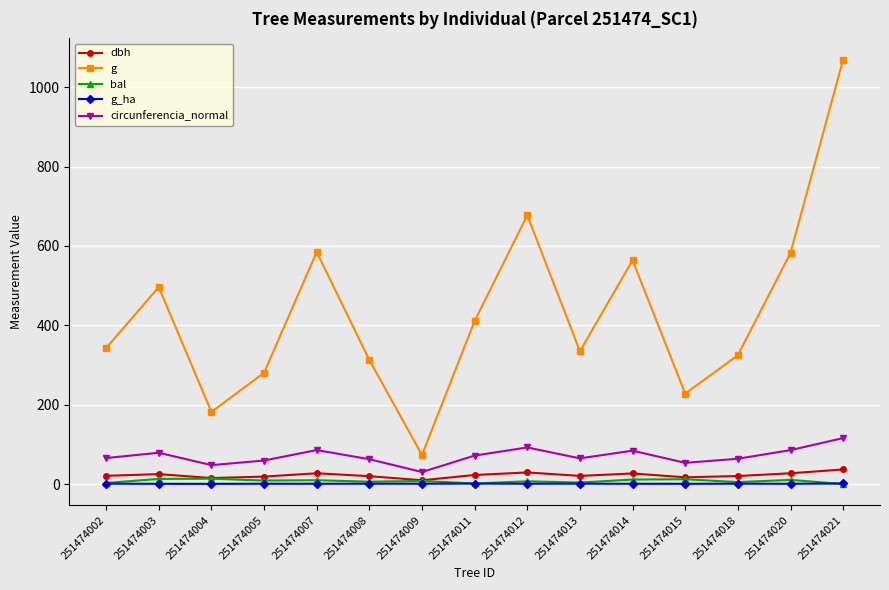

Which series has the widest spread of values?

g